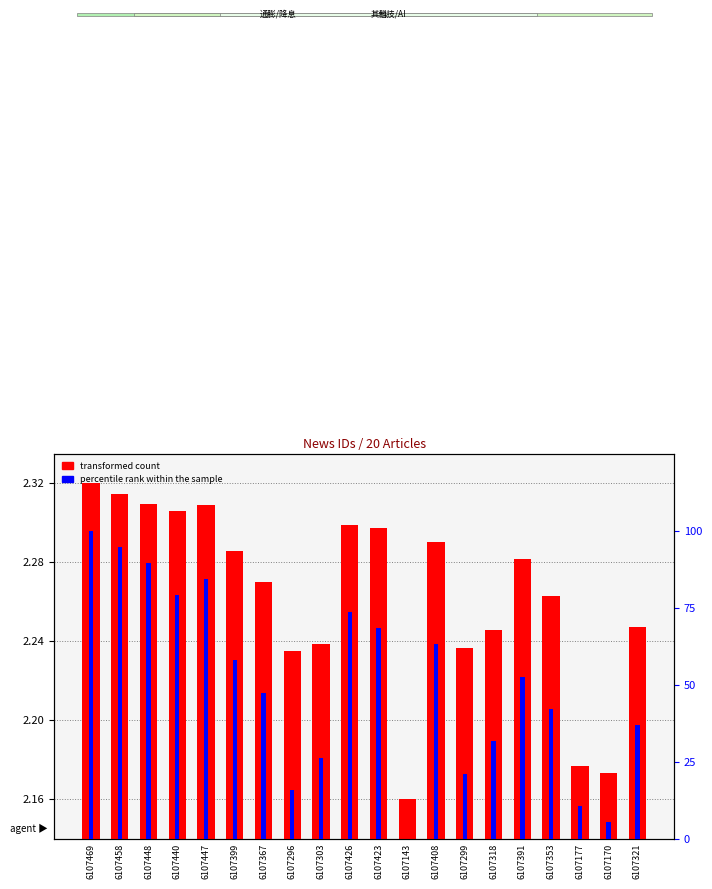

What is the value of the transformed count bar at the 2nd from the left?

2.3